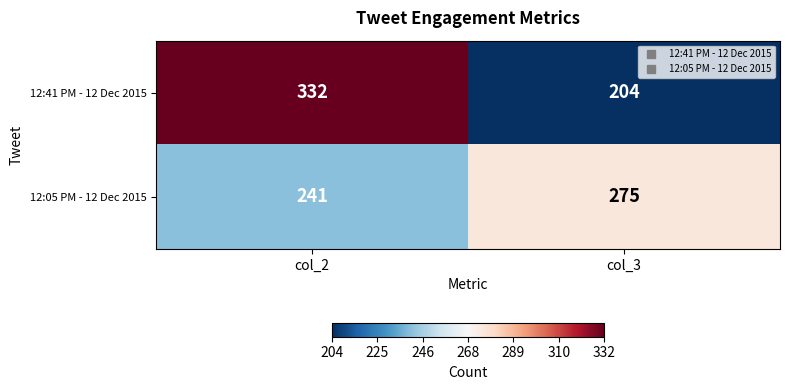

At which category is the sum across all series the highest?

col_2